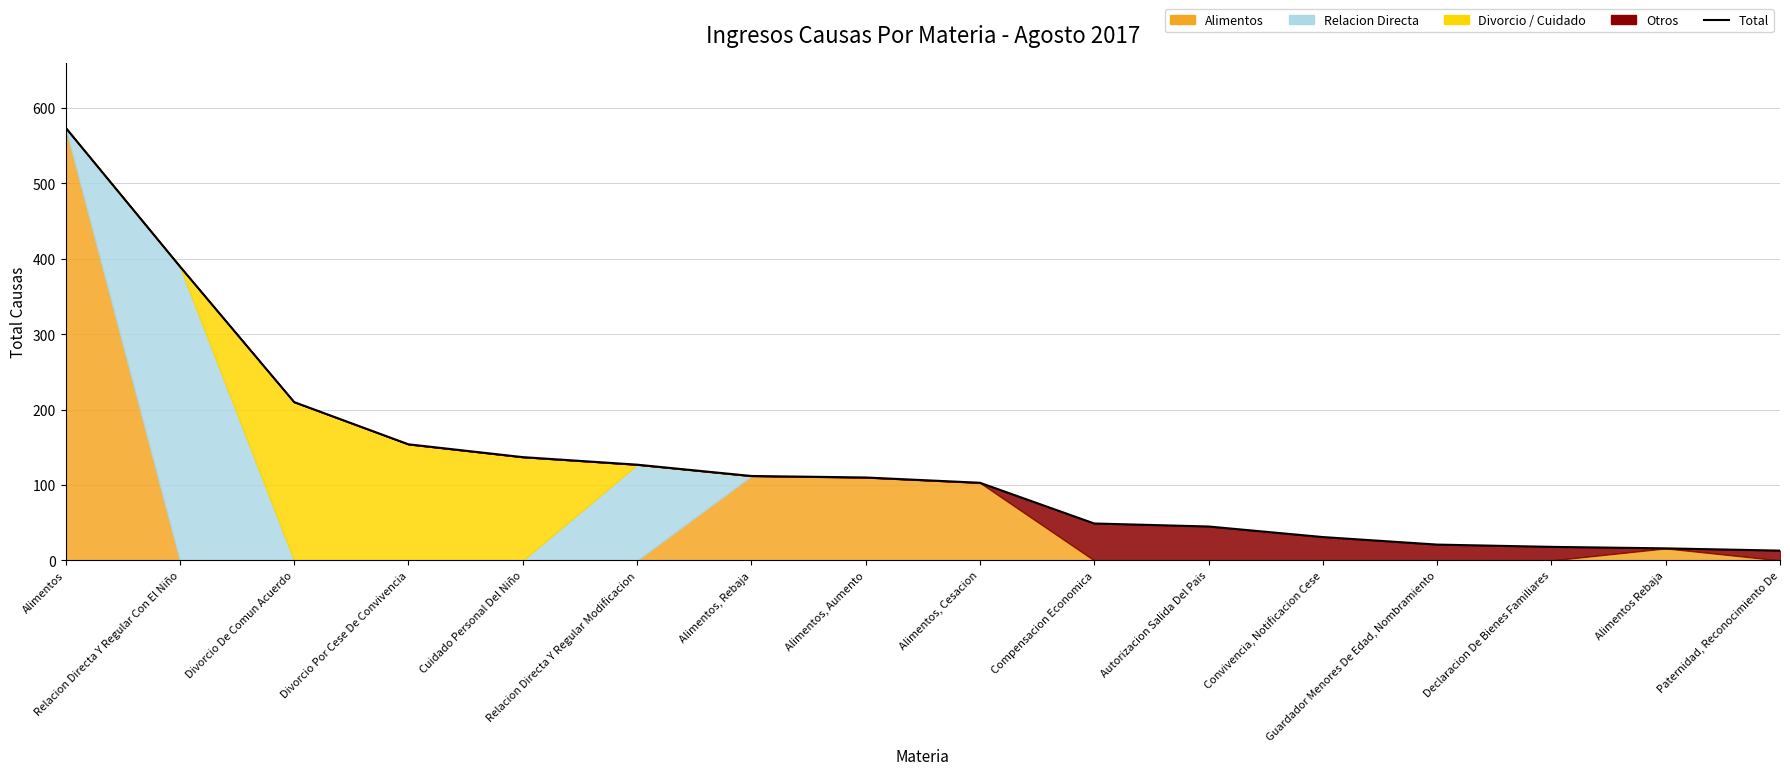

Which has a higher value, Paternidad, Reconocimiento De or Relacion Directa Y Regular Modificacion?

Relacion Directa Y Regular Modificacion